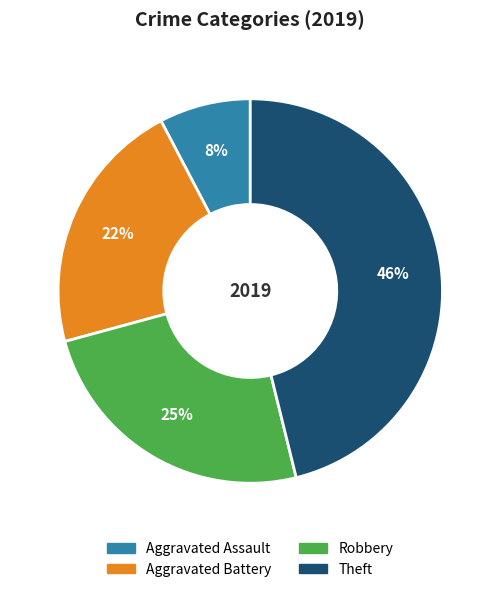

Between Robbery and Aggravated Assault, which is larger?

Robbery